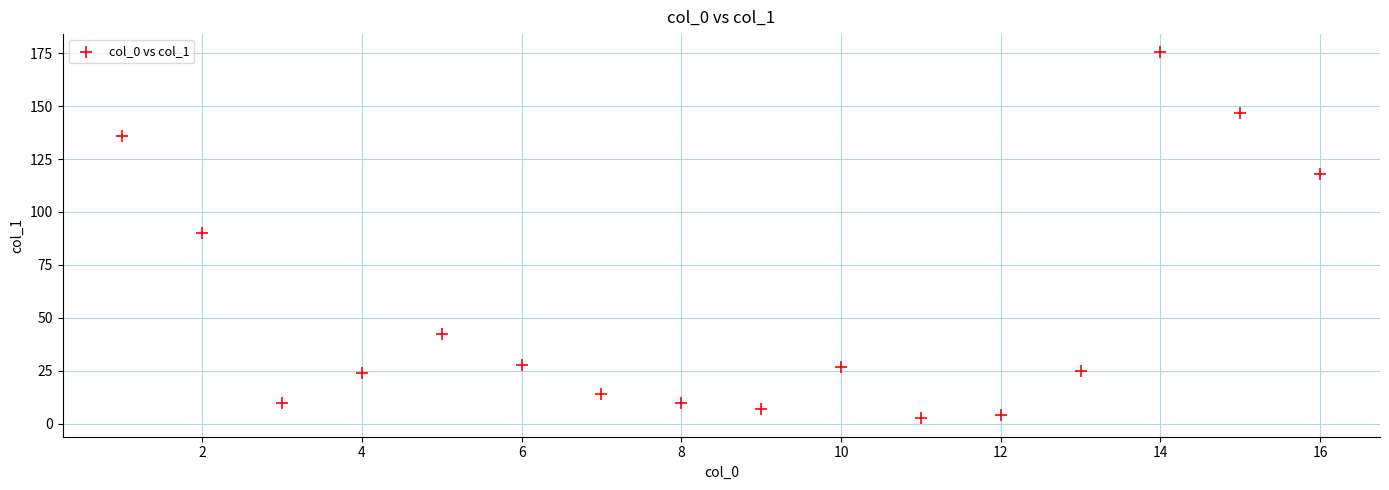

What is the range of Y values (max minus min)?

172.7